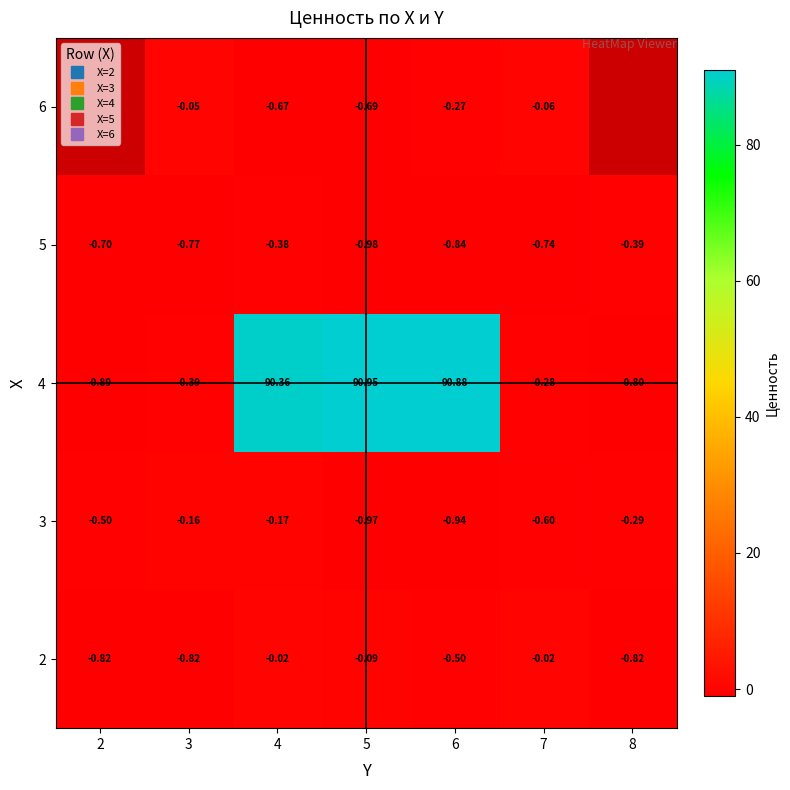

Rank the series at 4 from highest to lowest value.

4, 2, 3, 5, 6